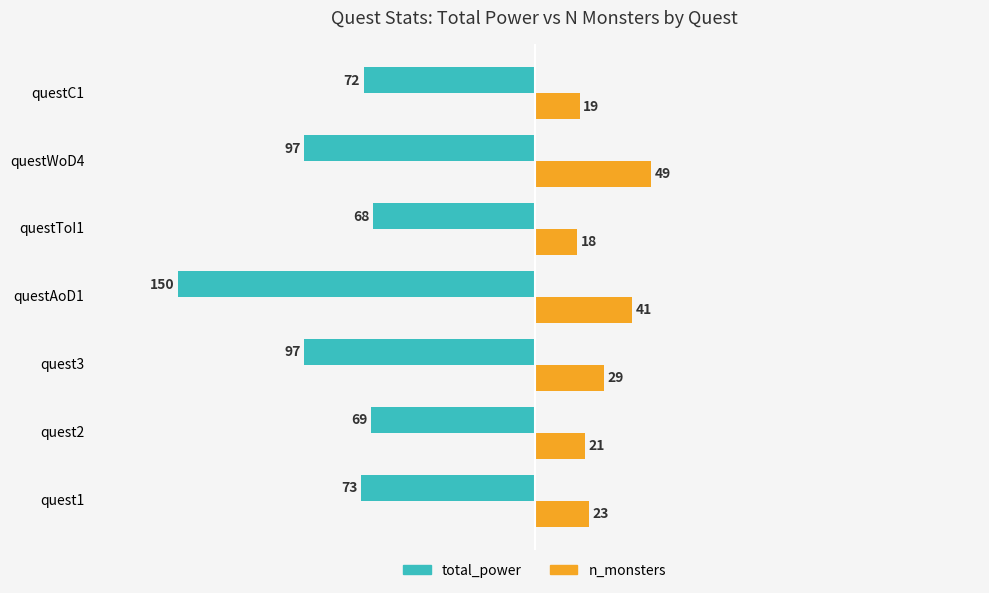

Is it true that n_monsters equals 41 at questAoD1?

True